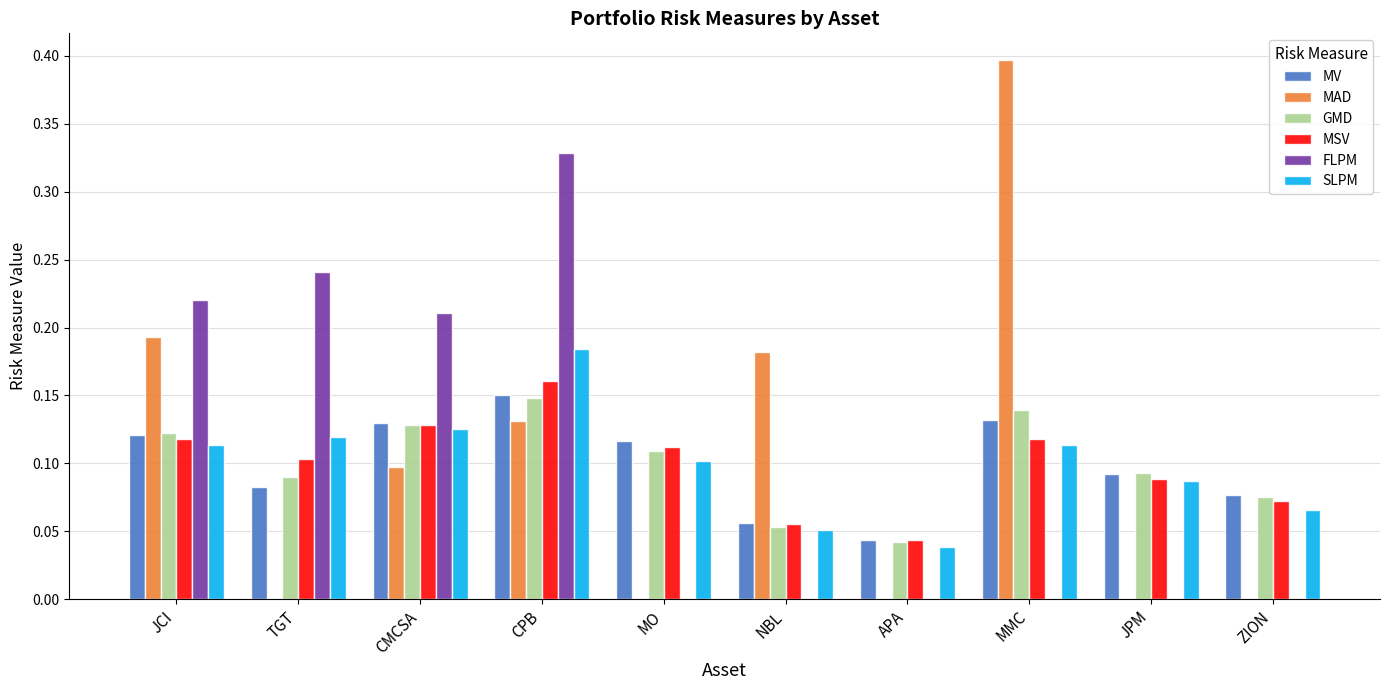

At which category is the sum across all series the highest?

CPB